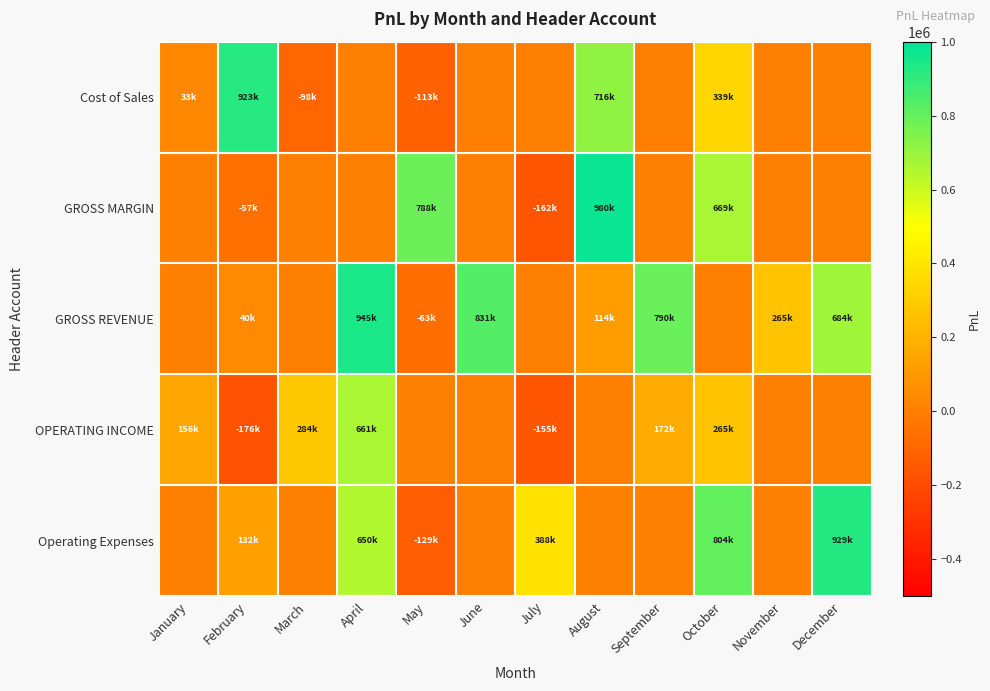

What is the spread (max minus min) of values at August?

980055.2